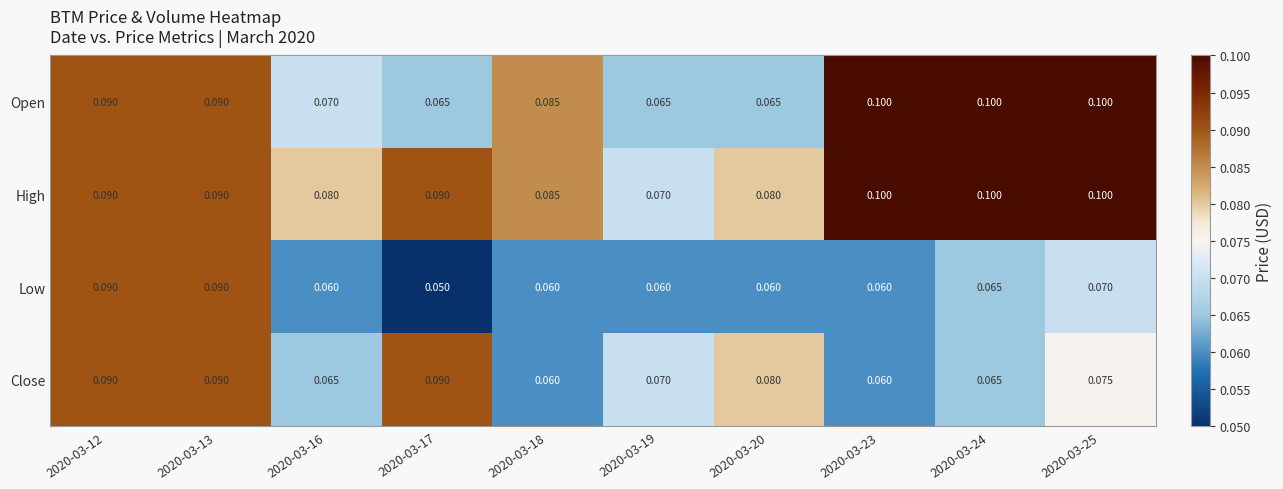

What is the total value across all series at 2020-03-23?

0.3